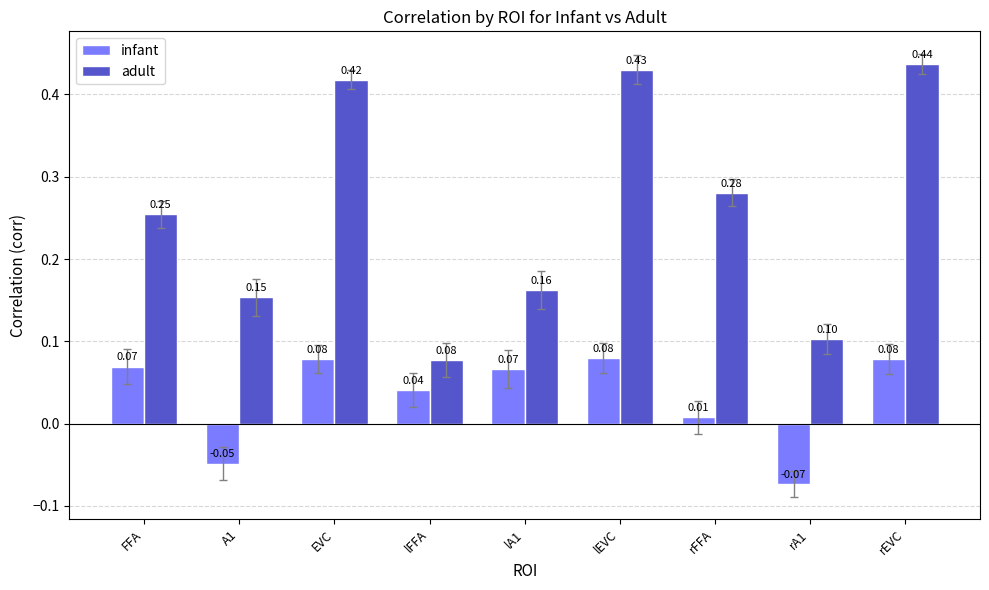

Rank the categories by adult value from lowest to highest.

lFFA, rA1, A1, lA1, FFA, rFFA, EVC, lEVC, rEVC